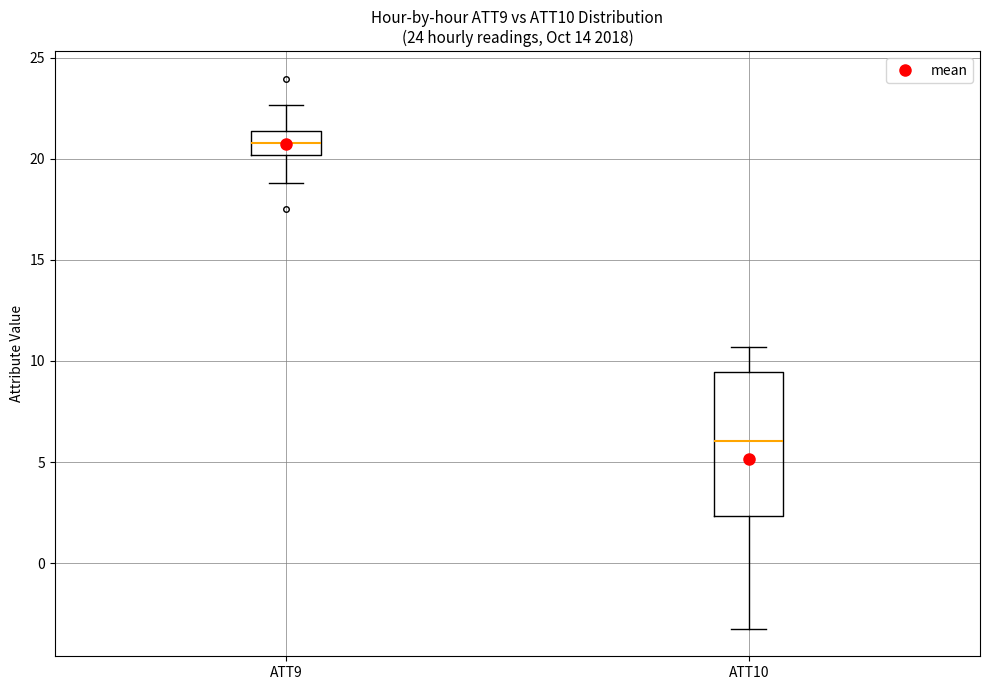

Reading left to right, read every box against the y-axis: the position of its median line, the range the box covers, and the ends of its whiskers. The values are not printed on the chart, so give them approximately, as read against the axis.

ATT9: median 21.0, box 20.0 to 21.5, whiskers 19.0 to 22.5
ATT10: median 6.0, box 2.5 to 9.5, whiskers -3.0 to 10.5